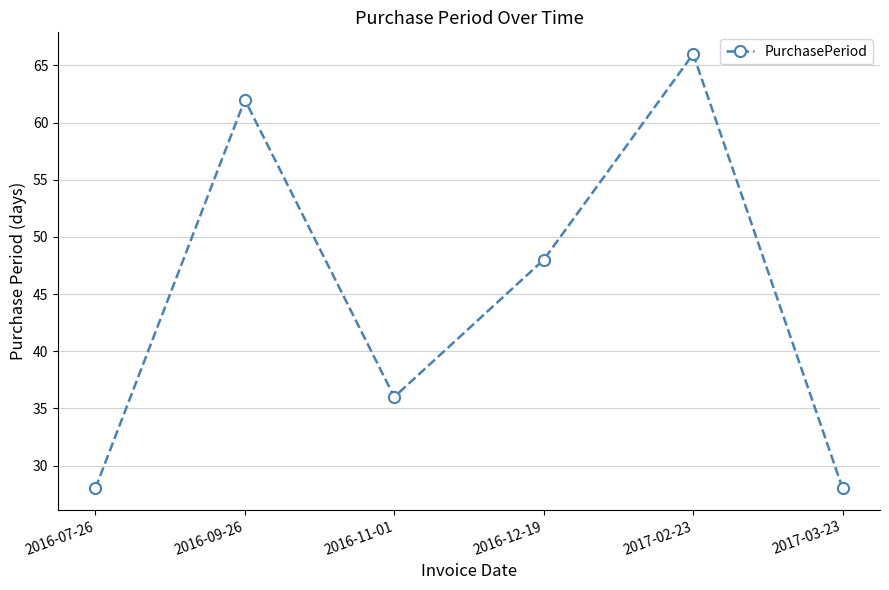

What position from the right is 2016-11-01?

4